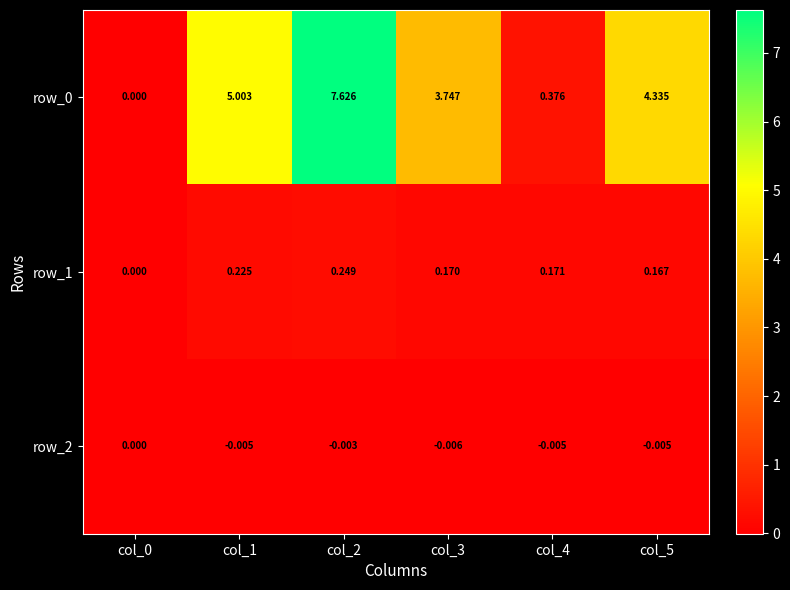

Is the value of row_1 at col_1 greater than the value of row_2 at col_2?

Yes